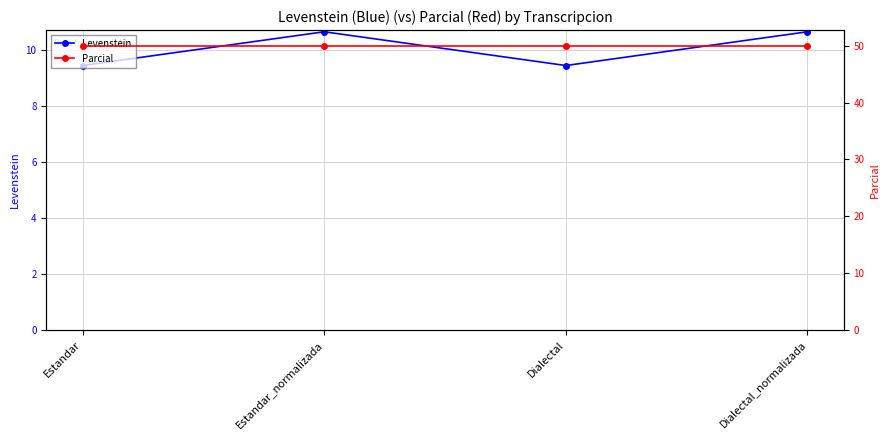

Rank the categories by Parcial value from highest to lowest.

Estandar, Estandar_normalizada, Dialectal, Dialectal_normalizada